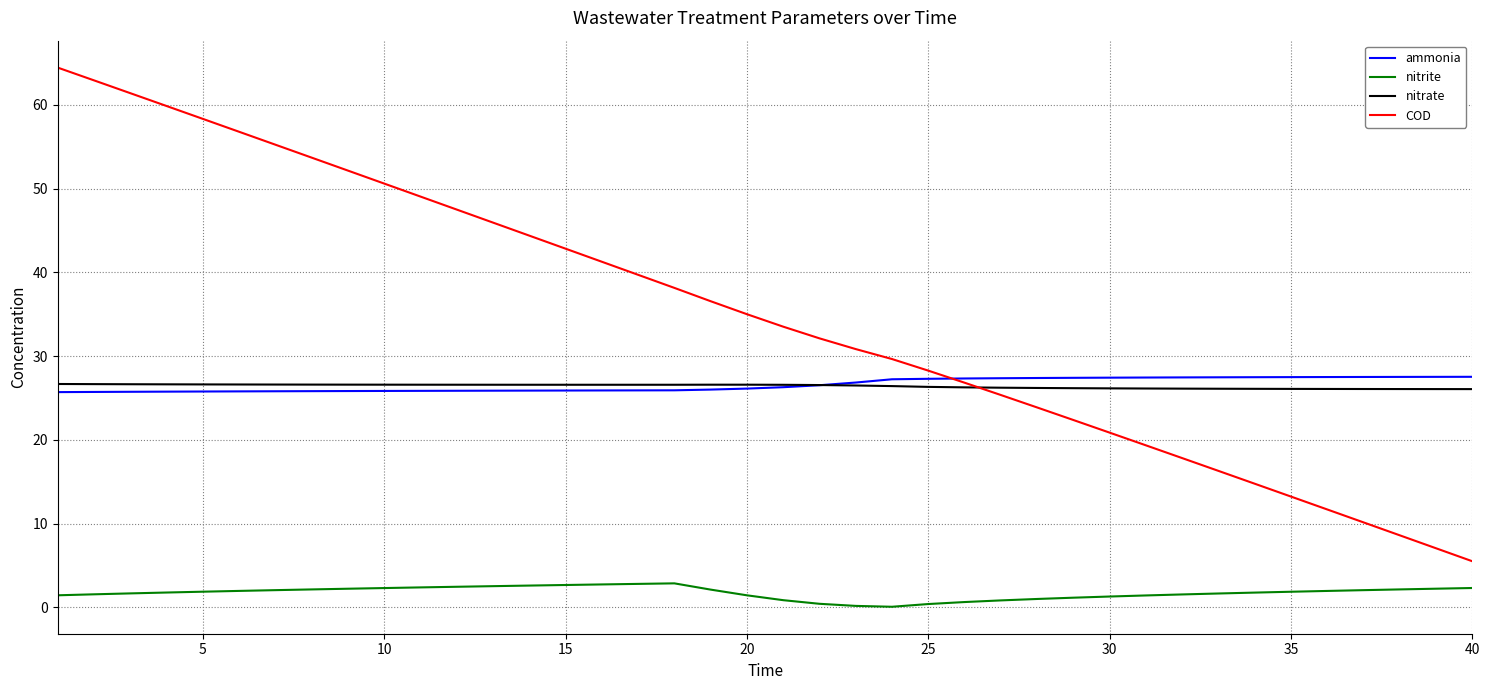

Which series has the largest range (max minus min)?

COD